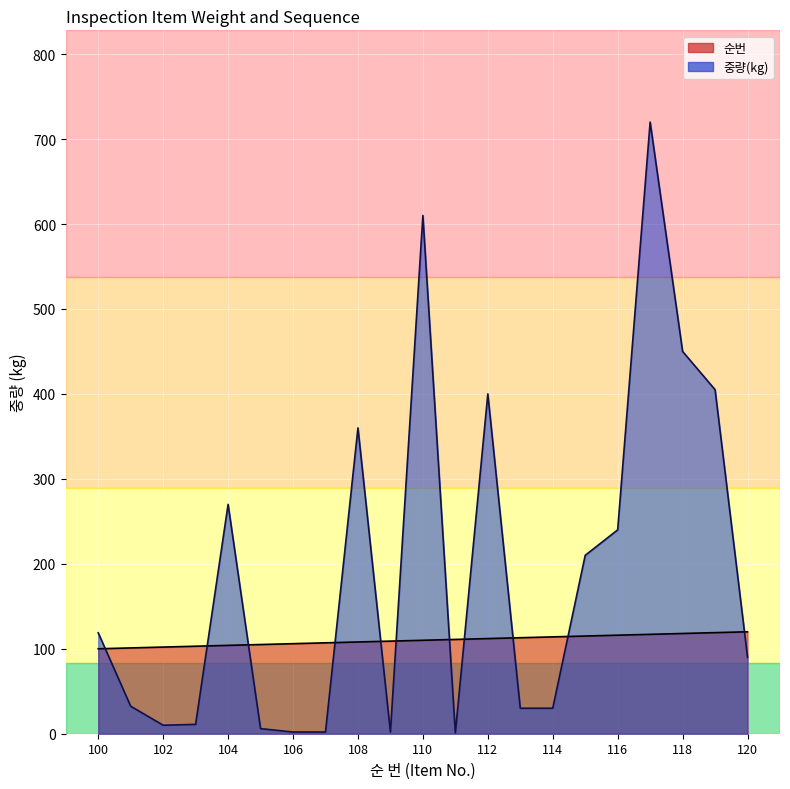

What is the value of the 중량(kg) point at the 9th from the left?

360.0